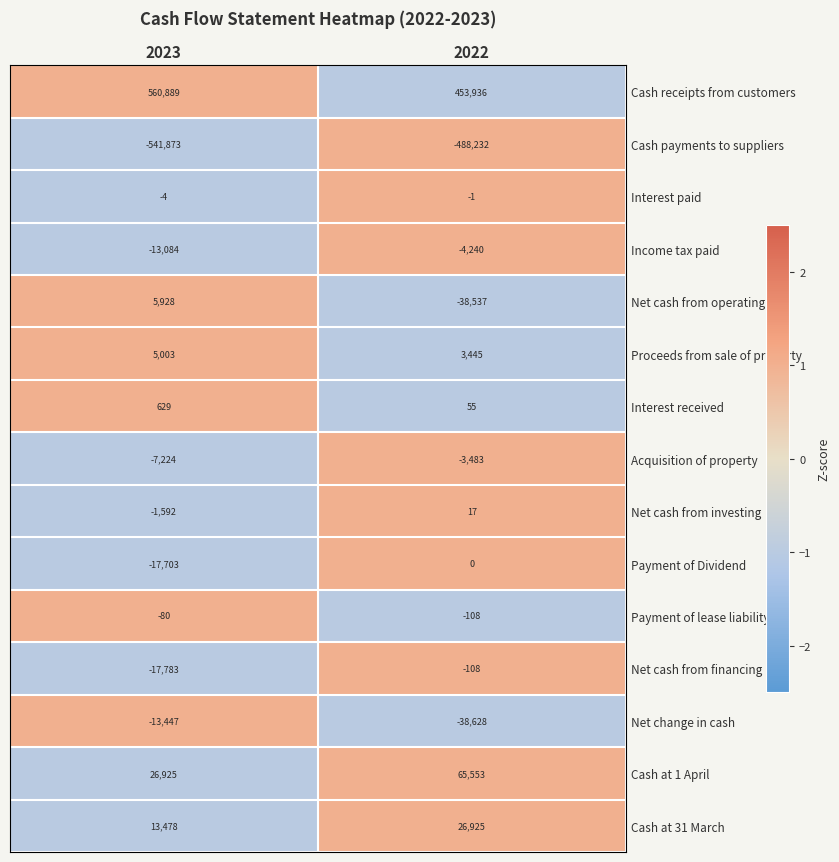

Count the number of categories in the chart.

2